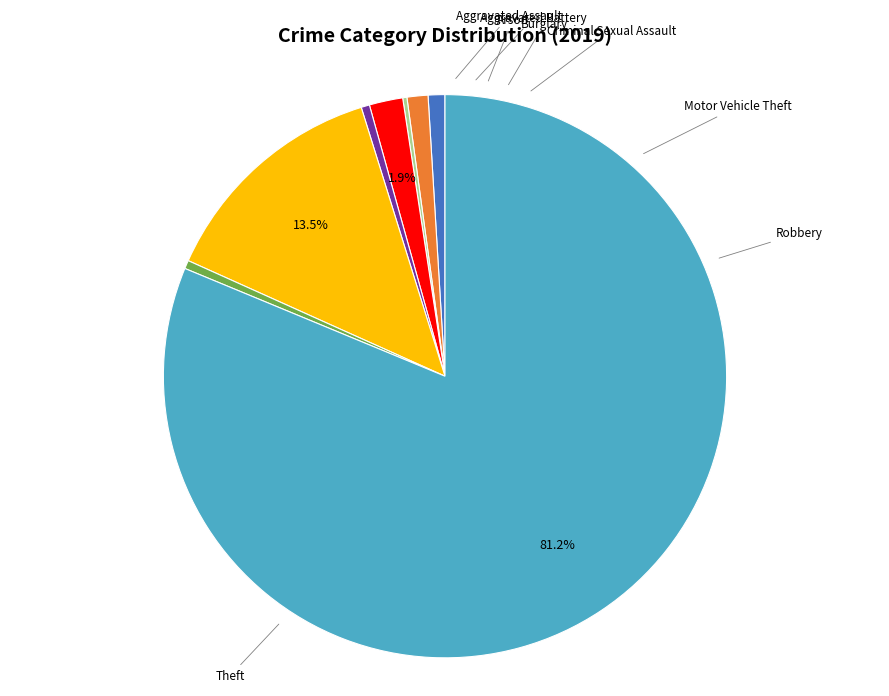

Is there any slice that represents more than half of the pie?

Yes